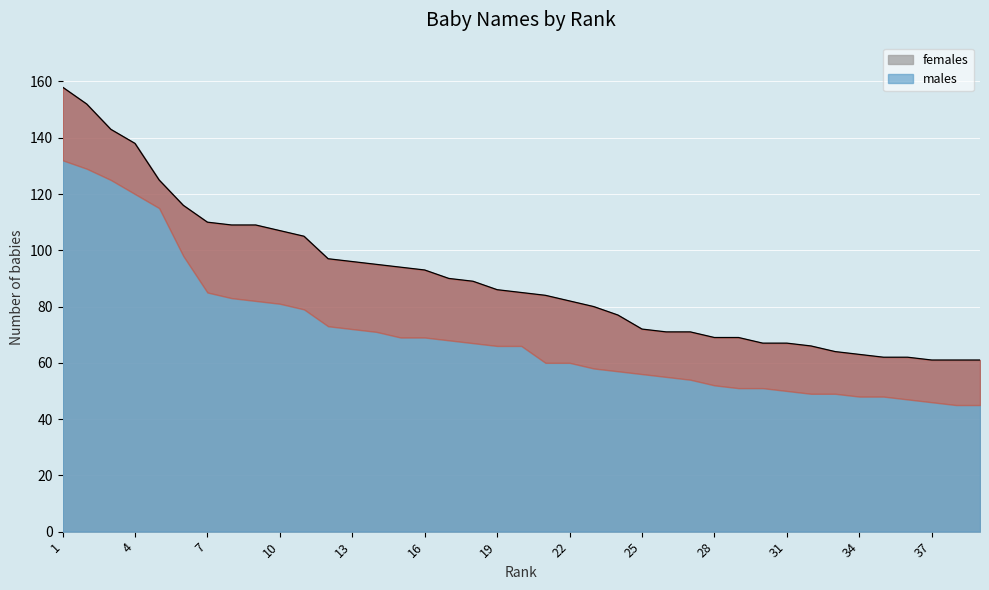

What is the smallest value displayed?

61